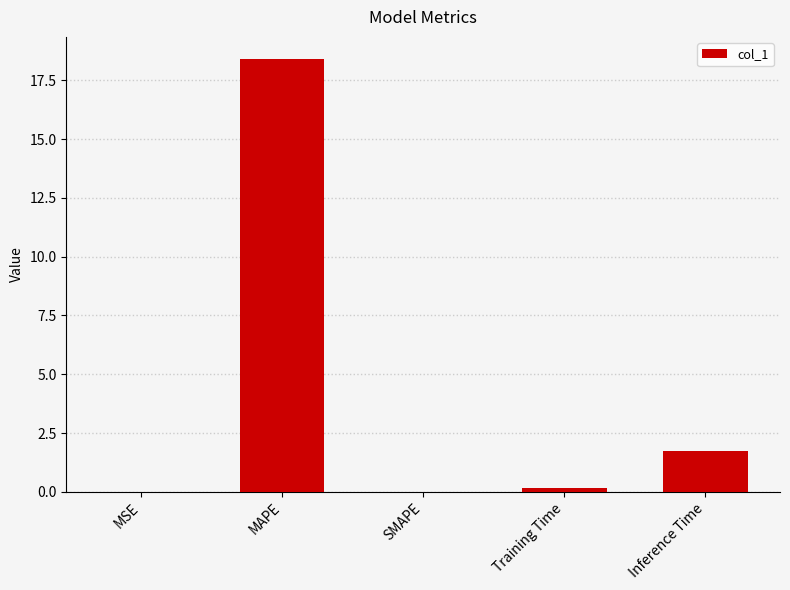

What is the sum of all values?

20.3